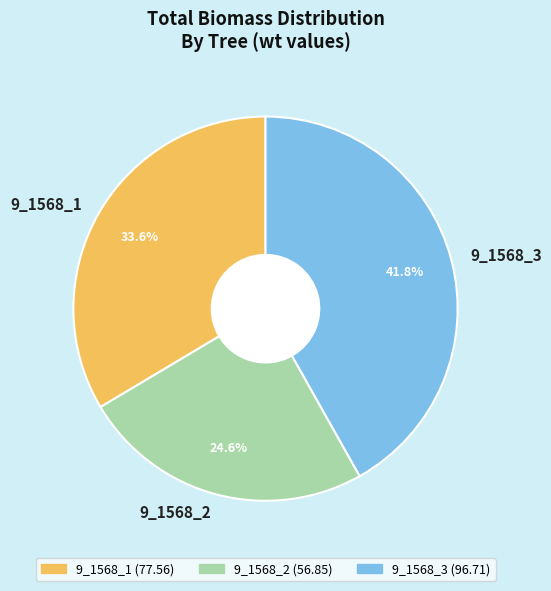

Which has a higher value, 9_1568_1 or 9_1568_3?

9_1568_3